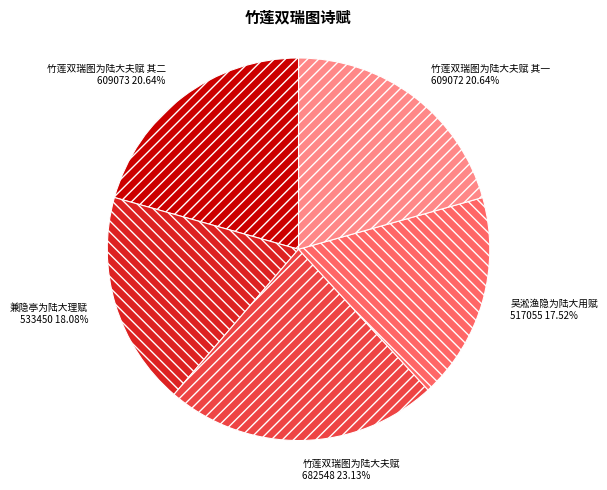

What is the largest slice in the pie chart?

竹莲双瑞图为陆大夫赋 682548 23.13%